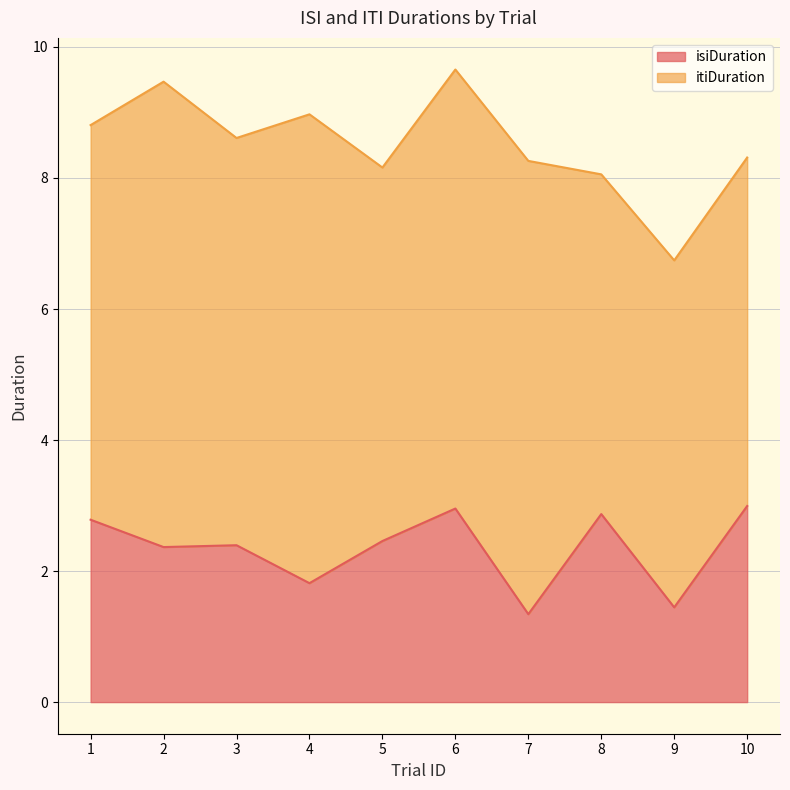

What is the greatest value displayed?

3.0